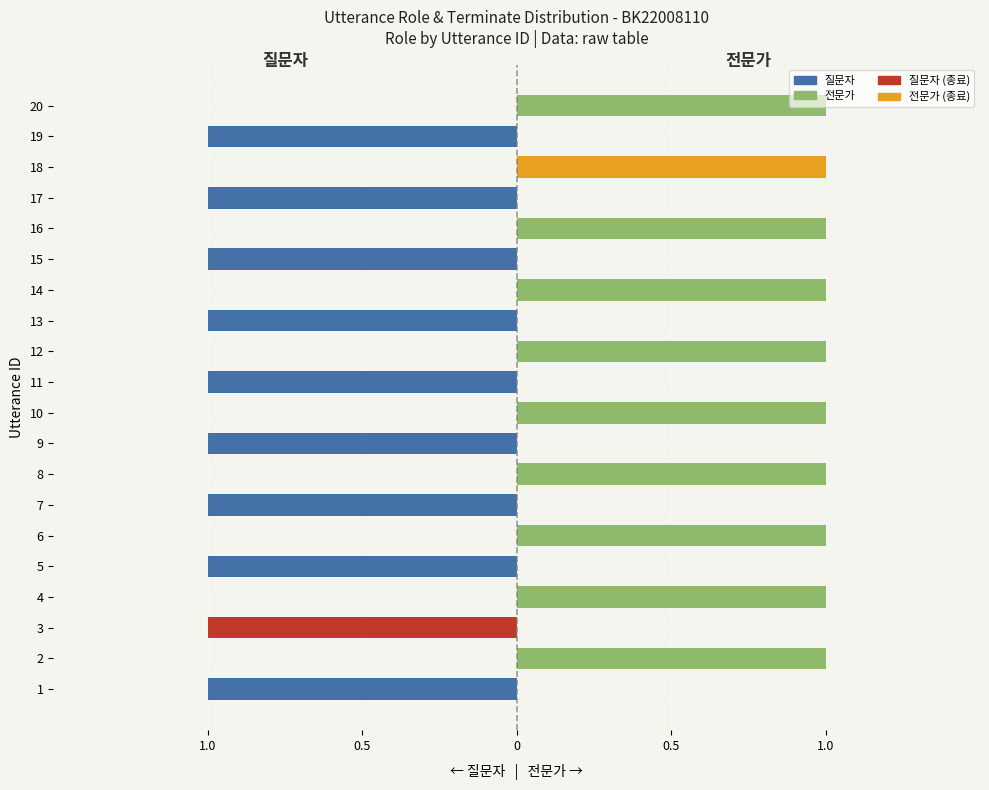

How many data points in 전문가 are less than 1?

10